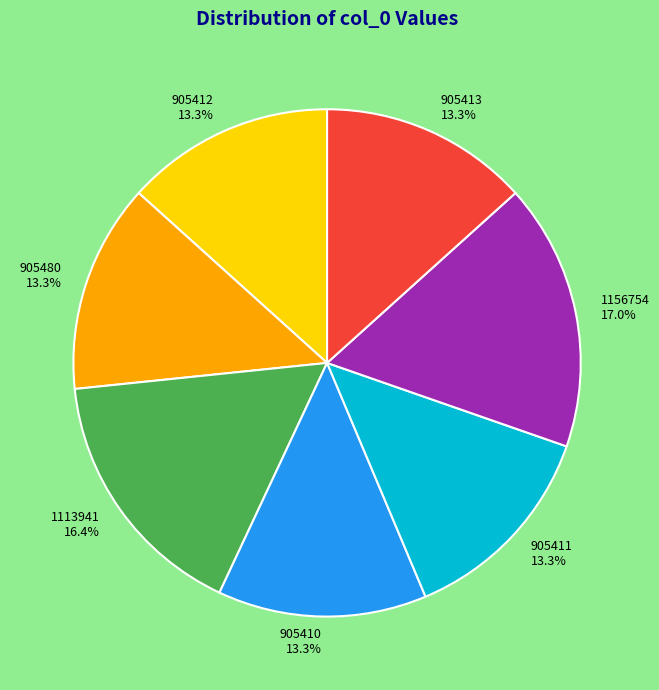

Does 1156754 account for over 50% of the chart?

No